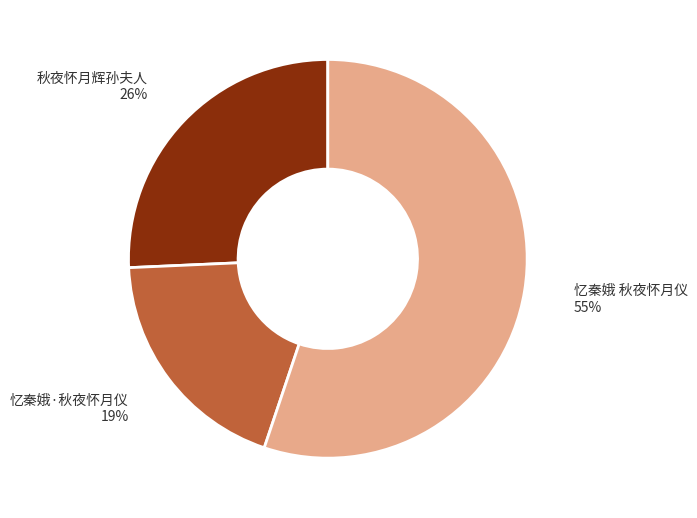

Does any single category account for the majority?

Yes